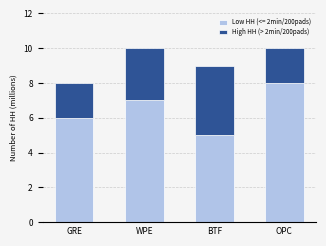

What is the total value across all series at GRE?

8